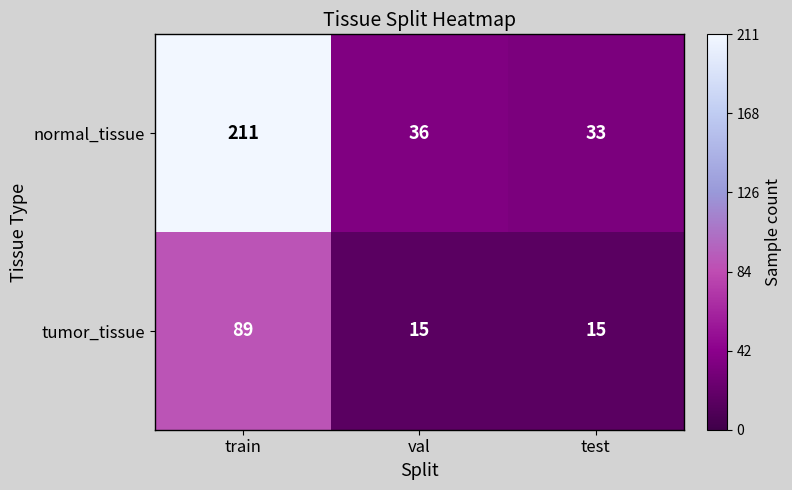

What is the maximum value shown in the chart?

211